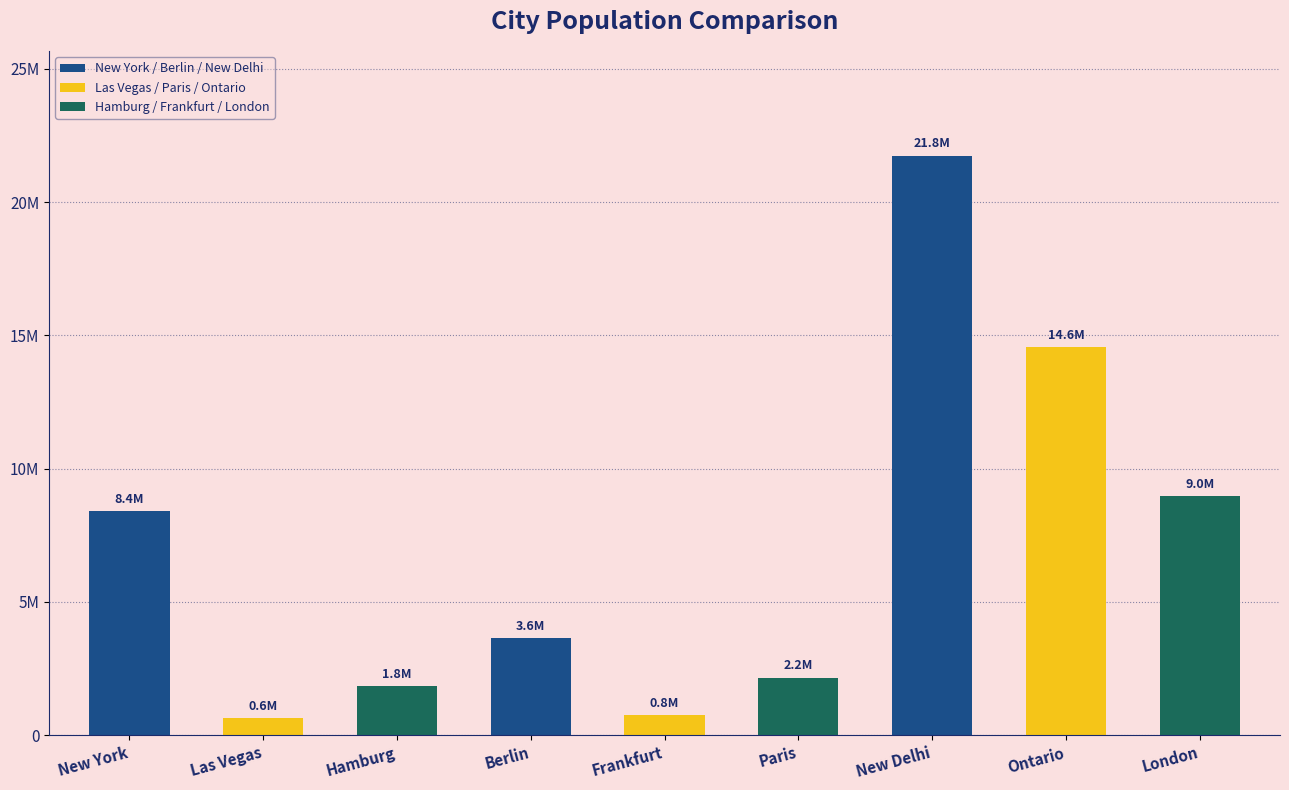

At which label does the data first exceed 3645000?

New York